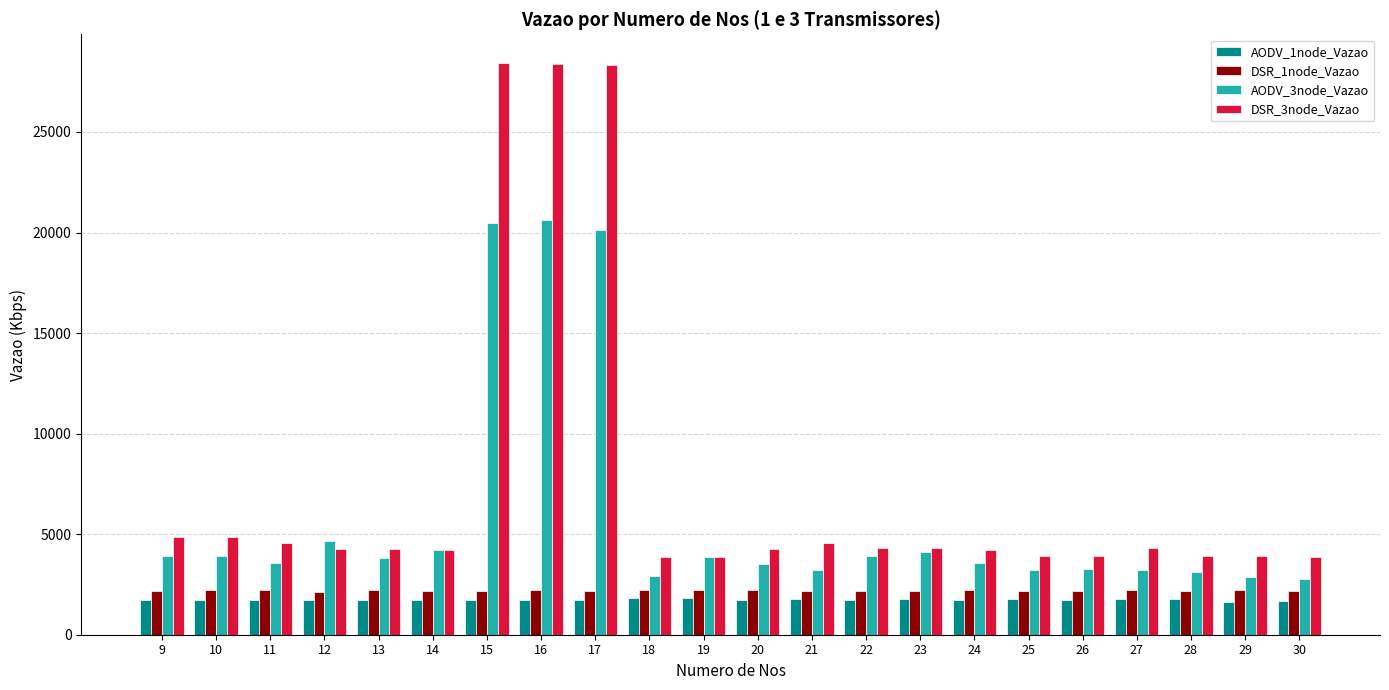

At which label is DSR_3node_Vazao closest to 16142?

9